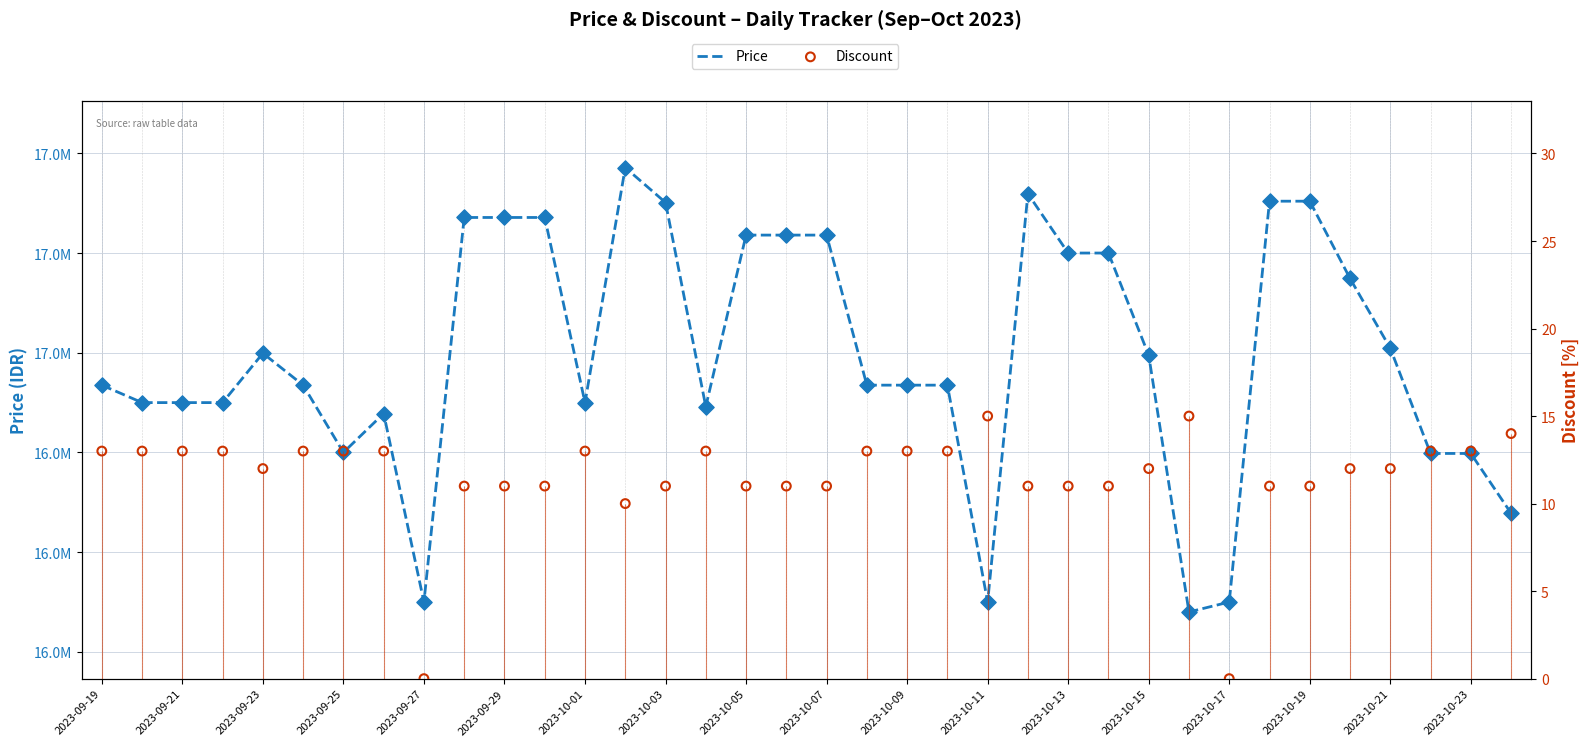

What is the total value across all series at 33?

16798013